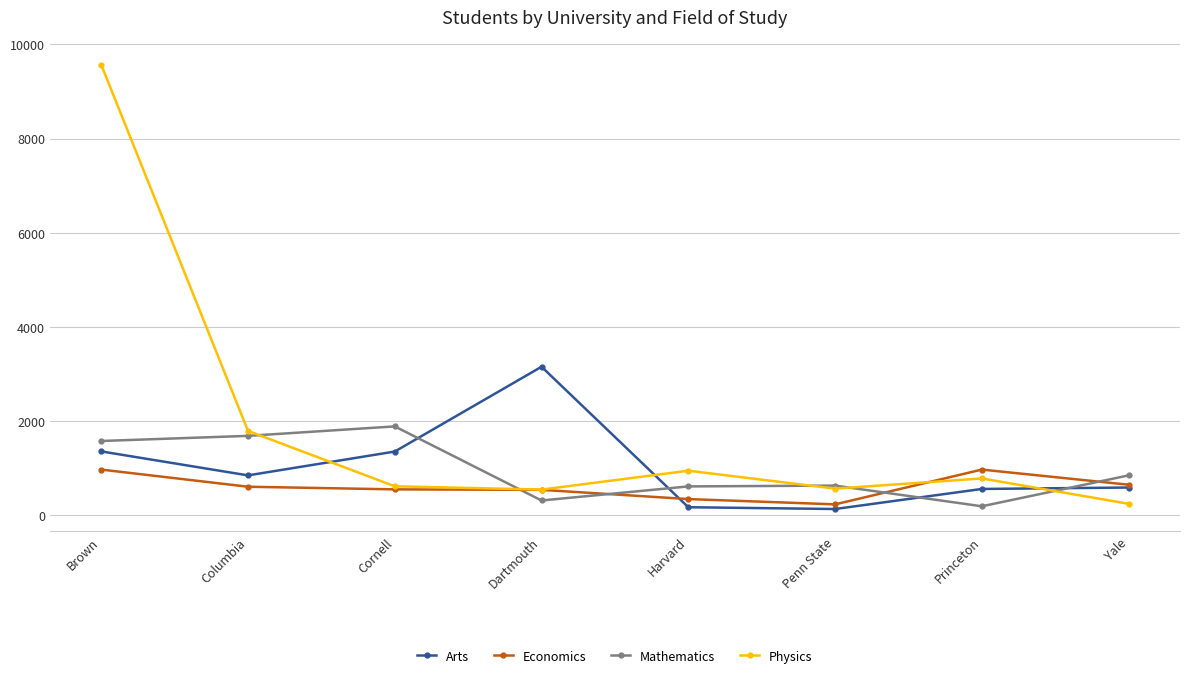

At which category is the sum across all series the highest?

Brown